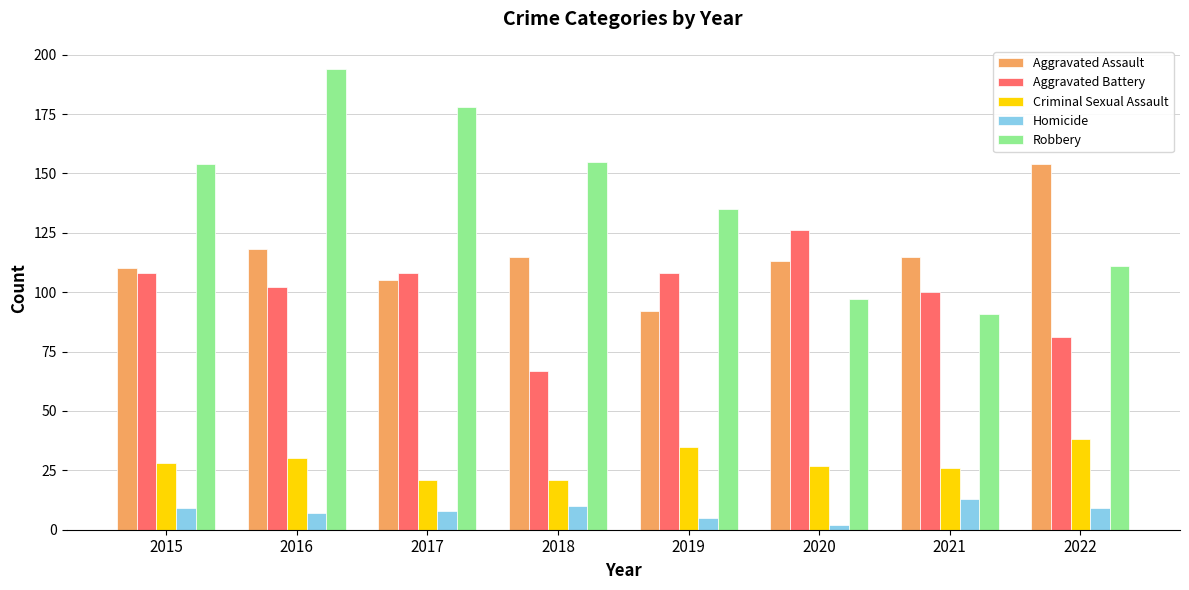

Reading left to right, list all the values displayed in this chart.

Aggravated Assault: 2015=110	2016=118	2017=105	2018=115	2019=92	2020=113	2021=115	2022=154
Aggravated Battery: 2015=108	2016=102	2017=108	2018=67	2019=108	2020=126	2021=100	2022=81
Criminal Sexual Assault: 2015=28	2016=30	2017=21	2018=21	2019=35	2020=27	2021=26	2022=38
Homicide: 2015=9	2016=7	2017=8	2018=10	2019=5	2020=2	2021=13	2022=9
Robbery: 2015=154	2016=194	2017=178	2018=155	2019=135	2020=97	2021=91	2022=111